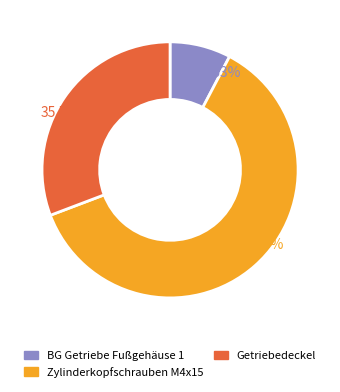

The BG Getriebe Fußgehäuse 1 slice represents 1% of the pie. True or false?

False